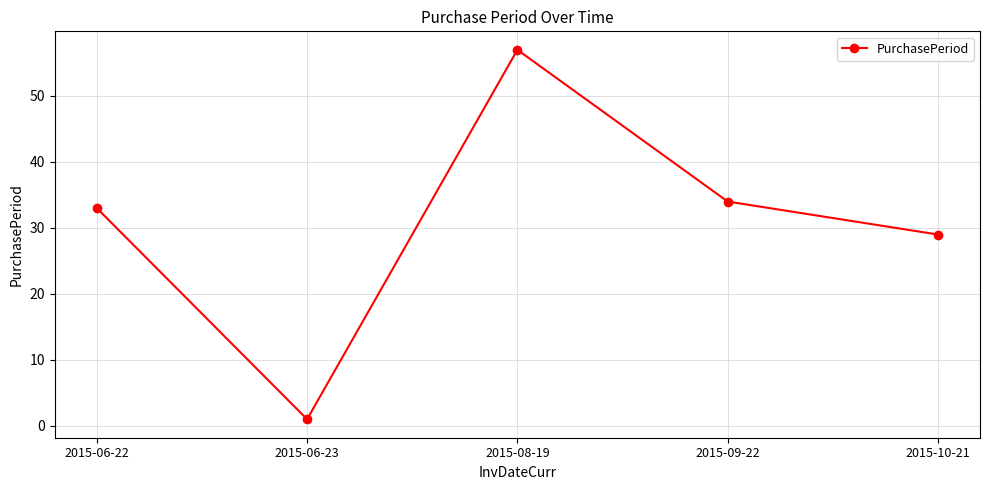

At which category does the chart reach its minimum across all series?

2015-06-23